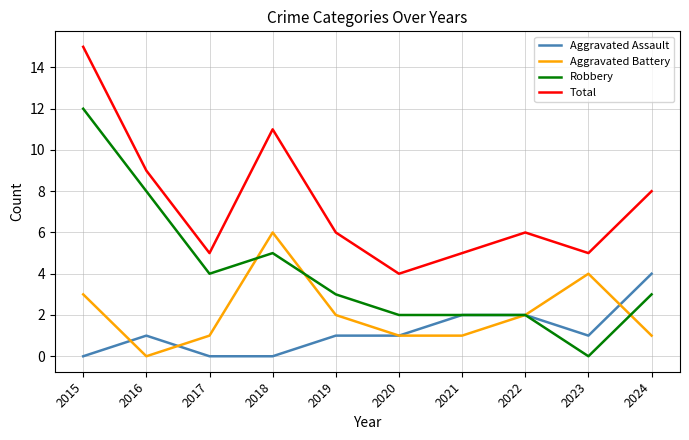

Reading right to left, transcribe all the data shown in this chart.

Aggravated Assault: 4	1	2	2	1	1	0	0	1	0
Aggravated Battery: 1	4	2	1	1	2	6	1	0	3
Robbery: 3	0	2	2	2	3	5	4	8	12
Total: 8	5	6	5	4	6	11	5	9	15